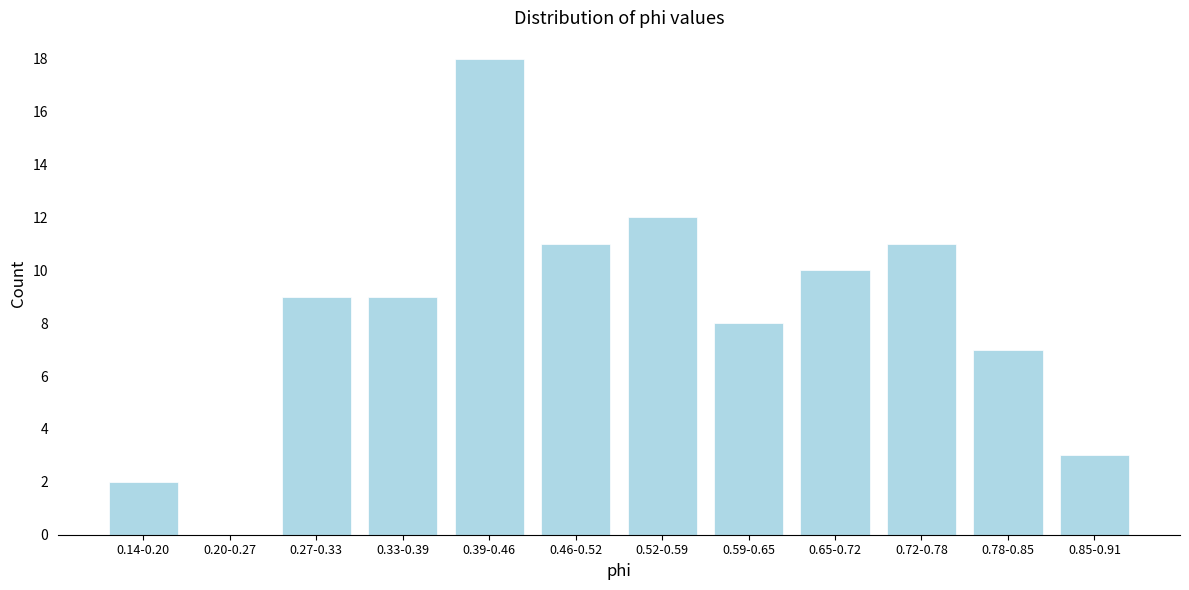

Reading left to right, list all the values displayed in this chart.

0.14-0.20=2	0.20-0.27=0	0.27-0.33=9	0.33-0.39=9	0.39-0.46=18	0.46-0.52=11	0.52-0.59=12	0.59-0.65=8	0.65-0.72=10	0.72-0.78=11	0.78-0.85=7	0.85-0.91=3